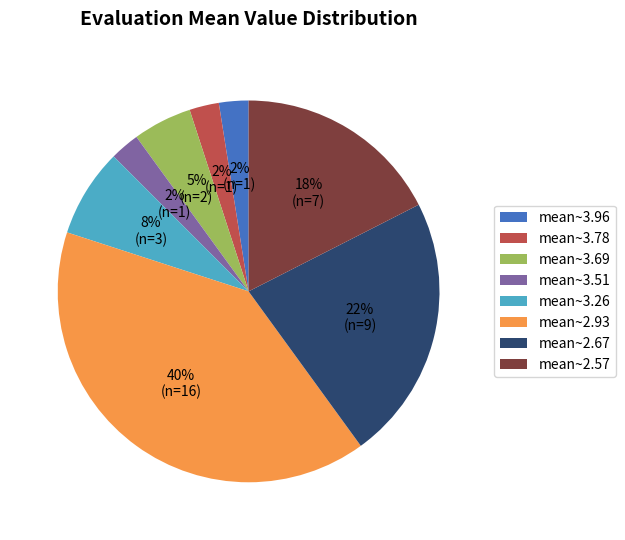

To the nearest percent, what percentage of the pie is mean~3.69?

5%